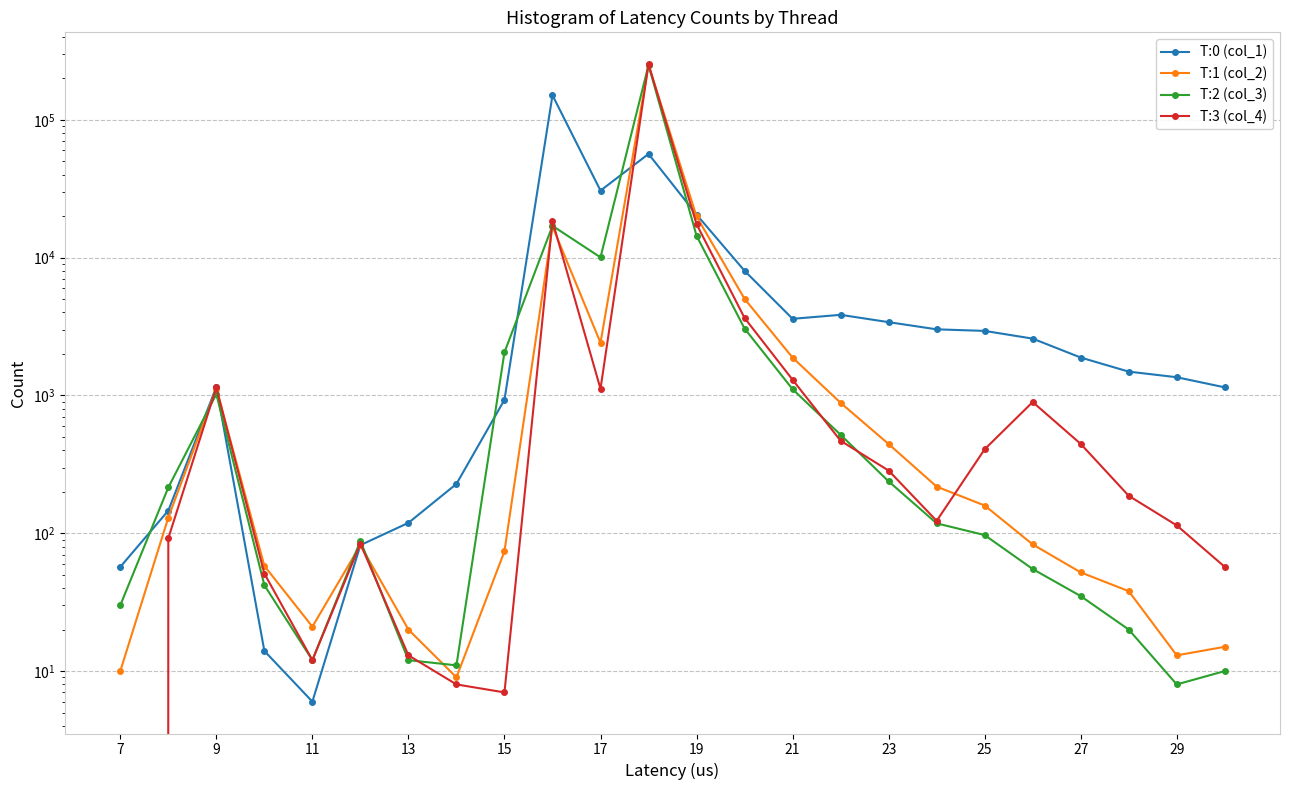

In T:0 (col_1), how many points are higher than both neighbors (excluding endpoints)?

4